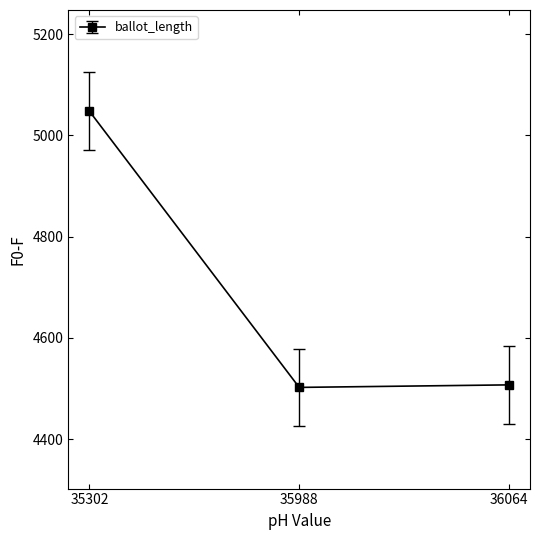

What is the sum of all values?

14057